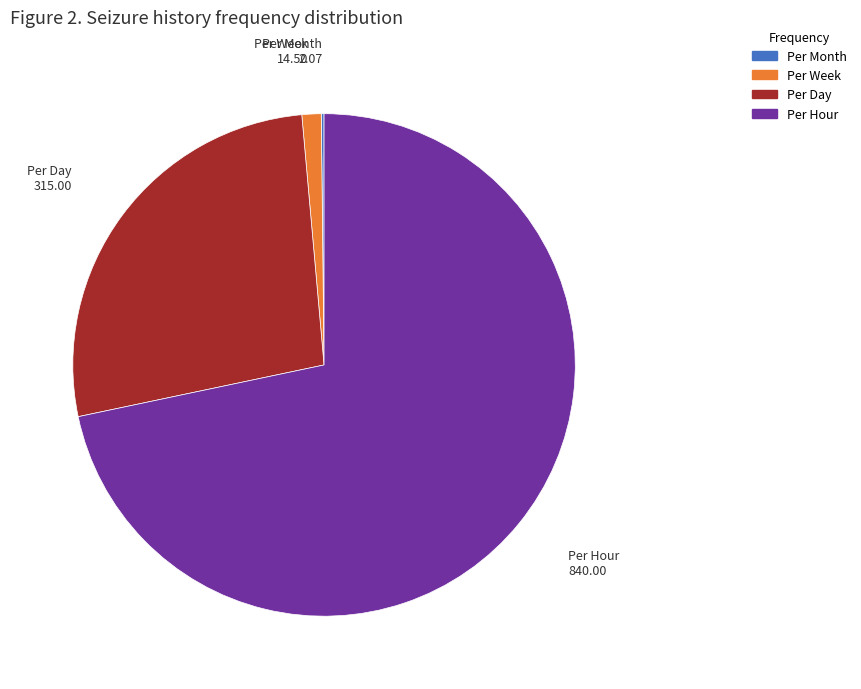

Is there a majority slice in this chart?

Yes